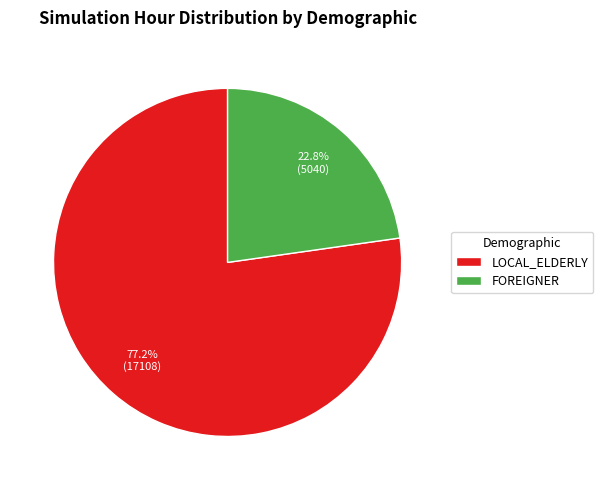

Is there a majority slice in this chart?

Yes